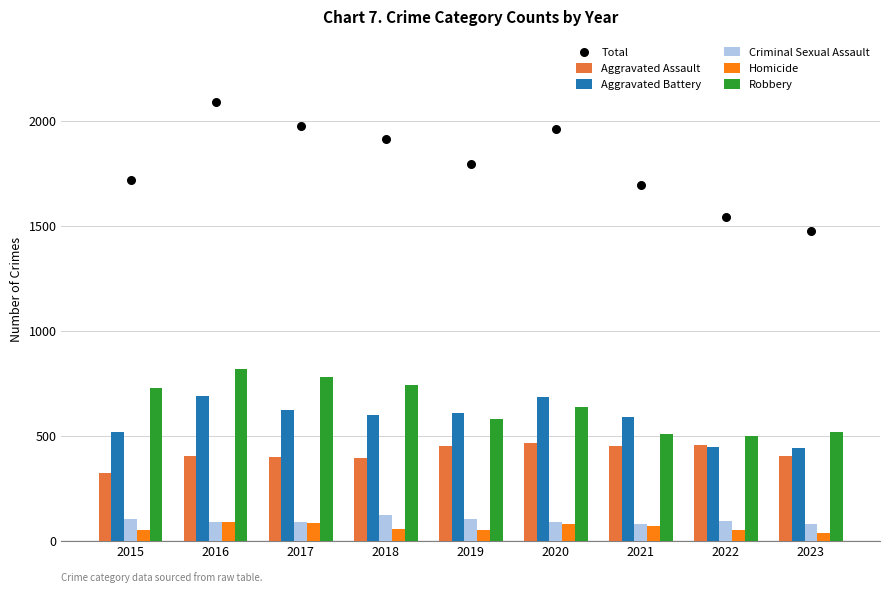

What are all the series names shown in the legend?

Aggravated Assault, Aggravated Battery, Criminal Sexual Assault, Homicide, Robbery, Total